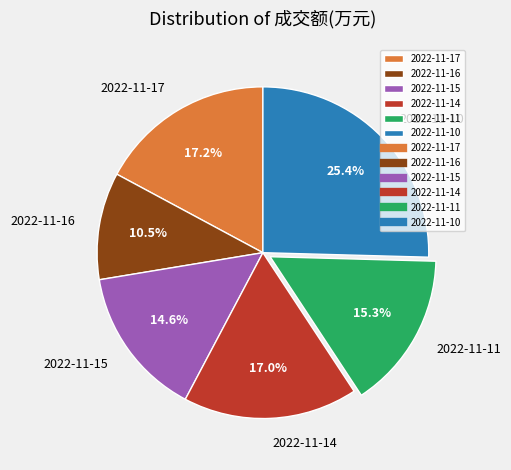

Between 2022-11-17 and 2022-11-10, which is larger?

2022-11-10